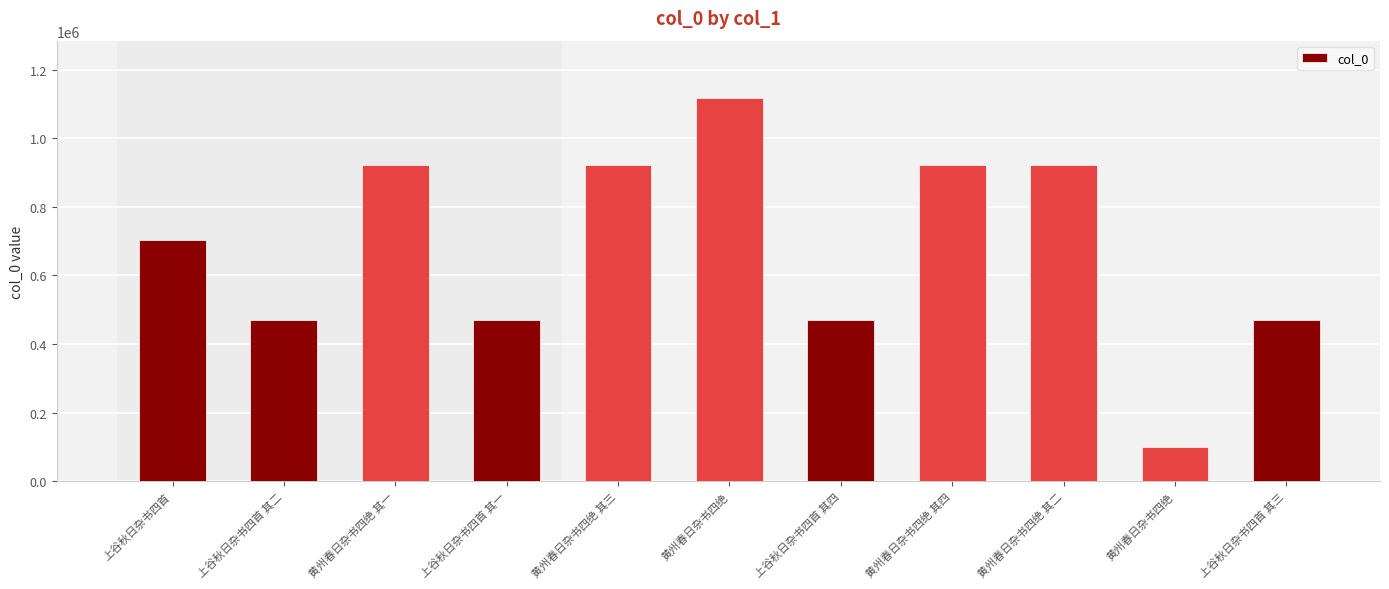

What is the change in value from 上谷秋日杂书四首 其二 to 黄州春日杂书四绝 其三?

+453032